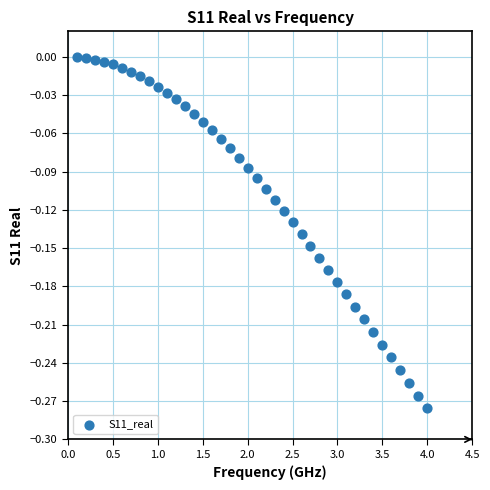

What is the range of Y values (max minus min)?

0.3